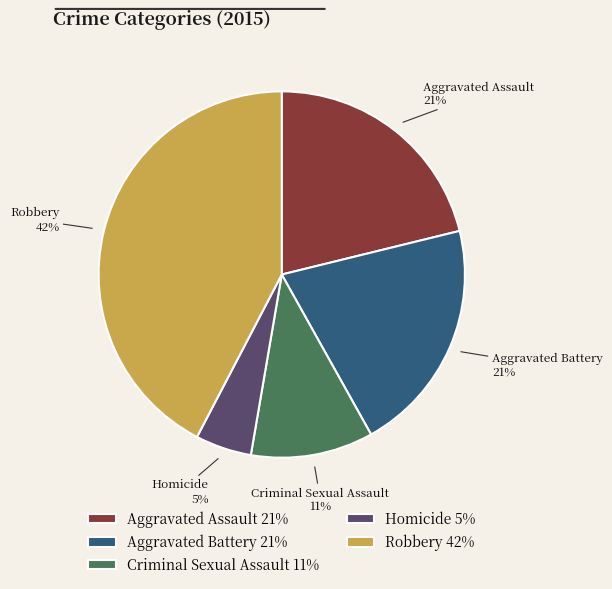

Does any single category account for the majority?

No